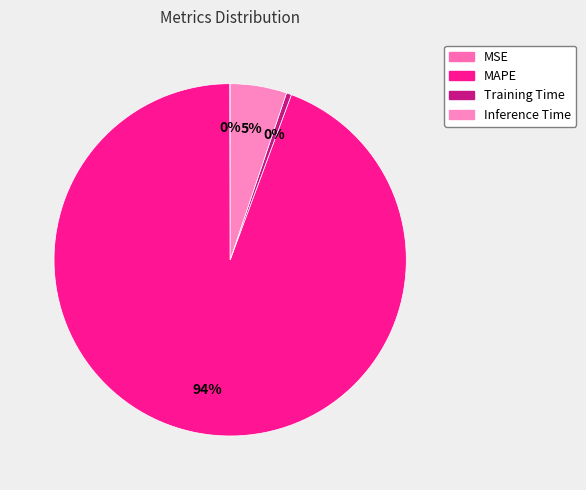

Is there a majority slice in this chart?

Yes